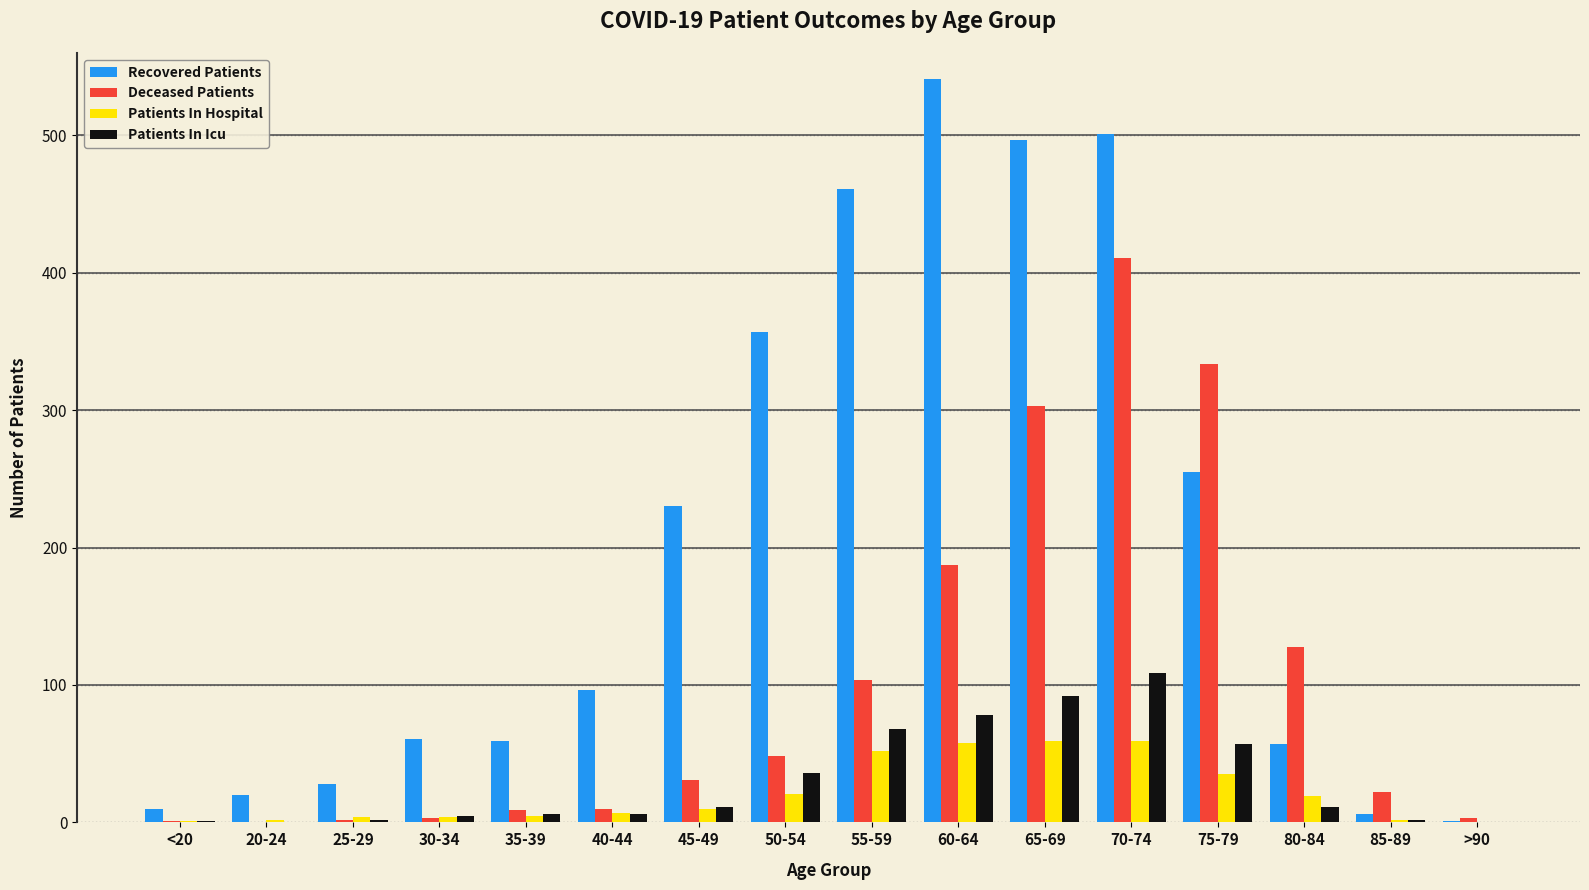

Where is Deceased Patients nearest to the value 205?

60-64